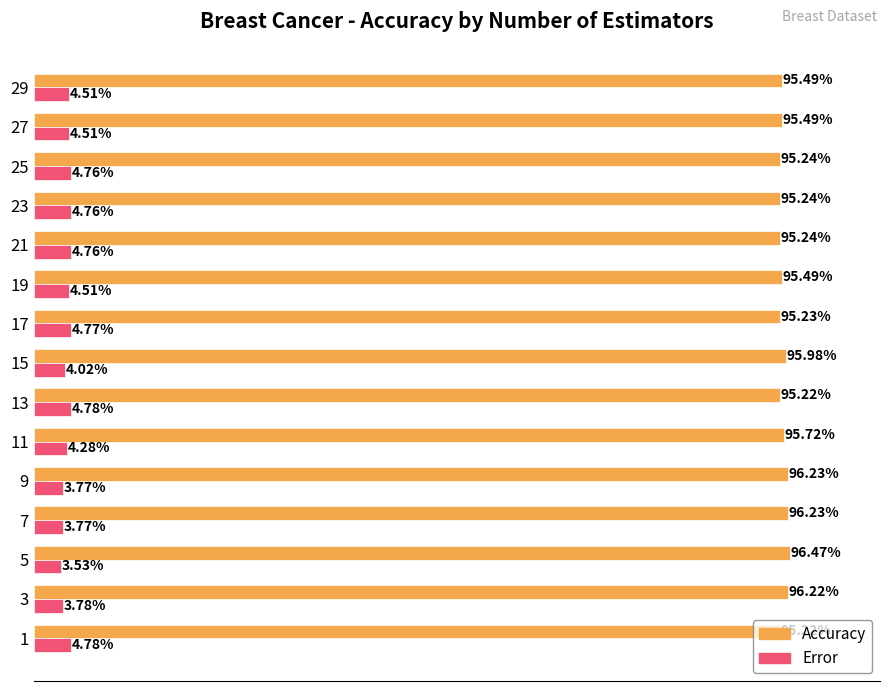

Which series has the widest spread of values?

Accuracy